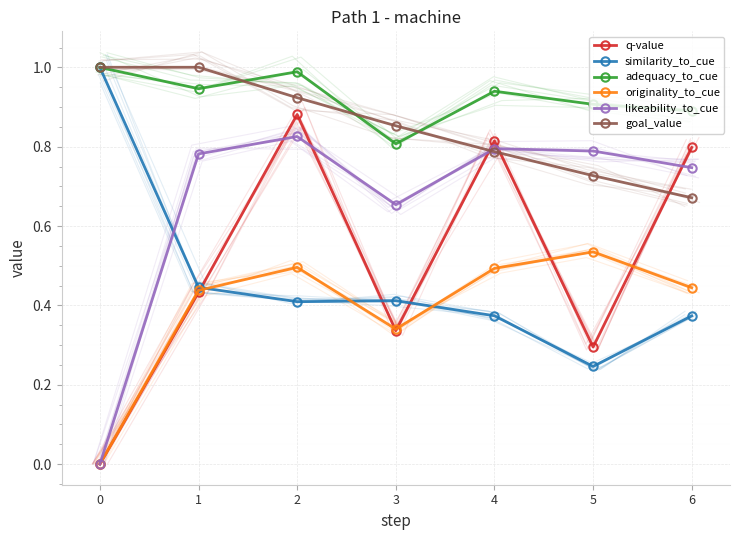

What is the sum of all likeability_to_cue values?

4.6